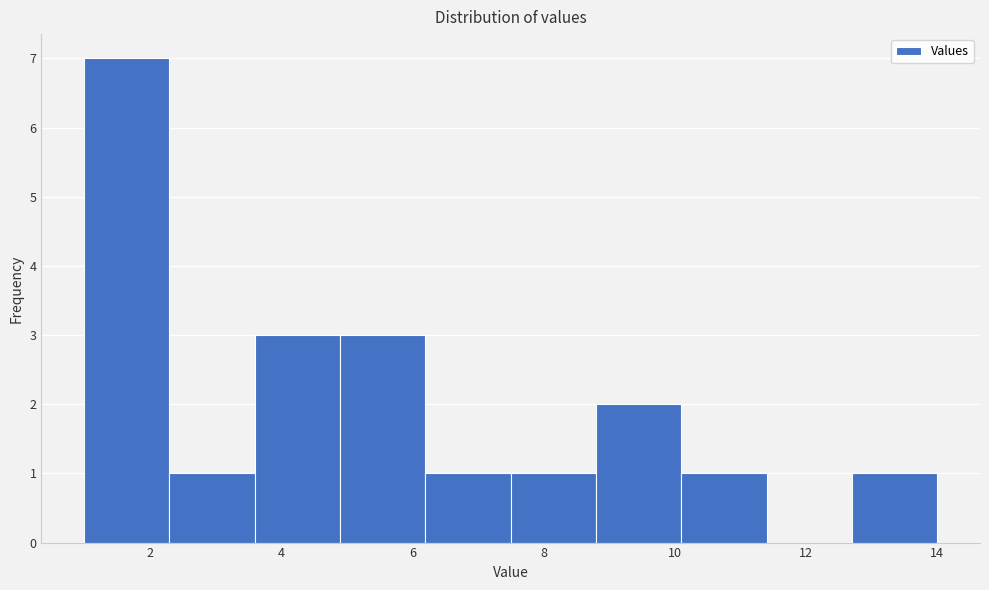

How tall is the bar that spans 12.7 to 14.0 on the x-axis? Neither the bar edges nor the heights are printed on the chart, so give them approximately, as read against the axes.

1